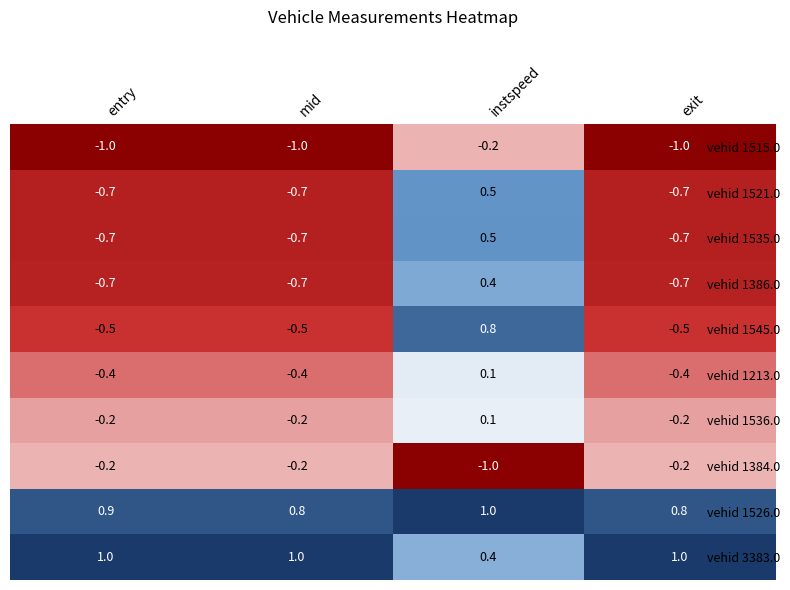

What is the spread (max minus min) of values at entry?

2.0